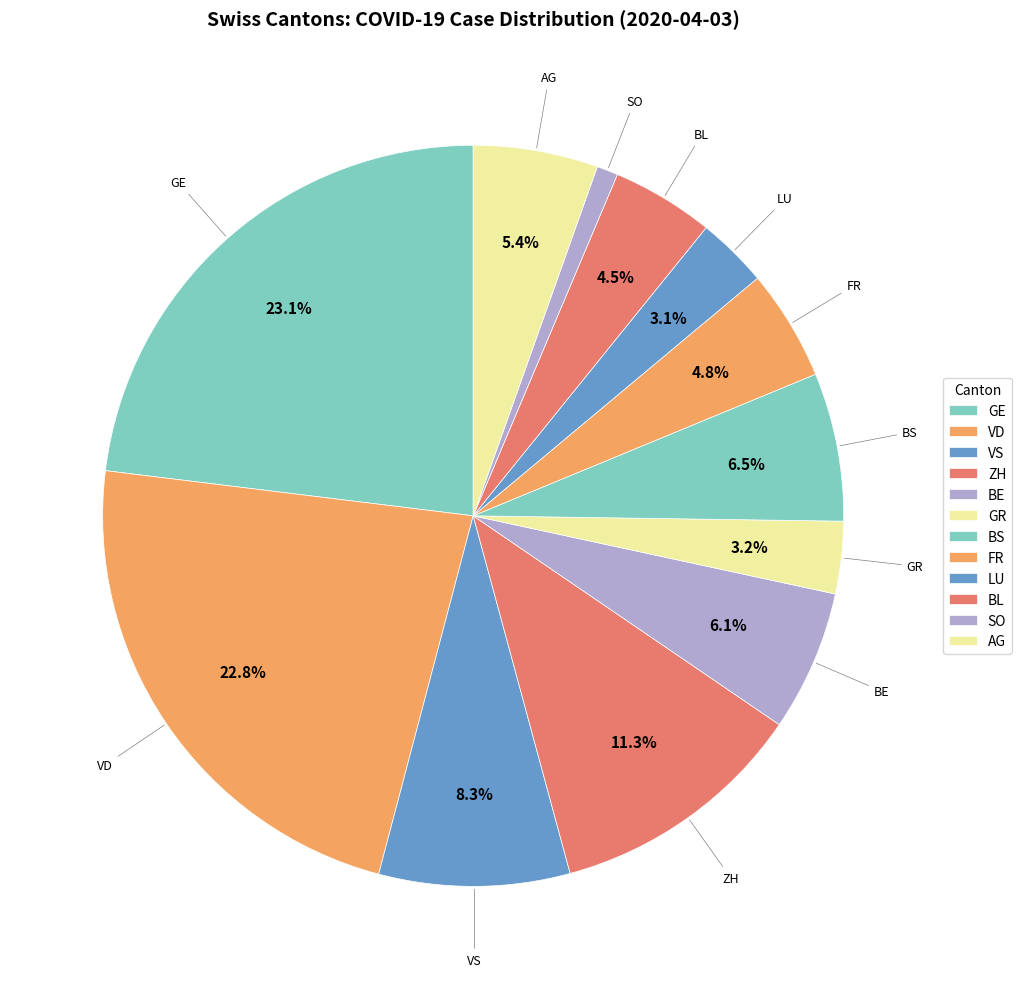

How many segments does this pie chart have?

12